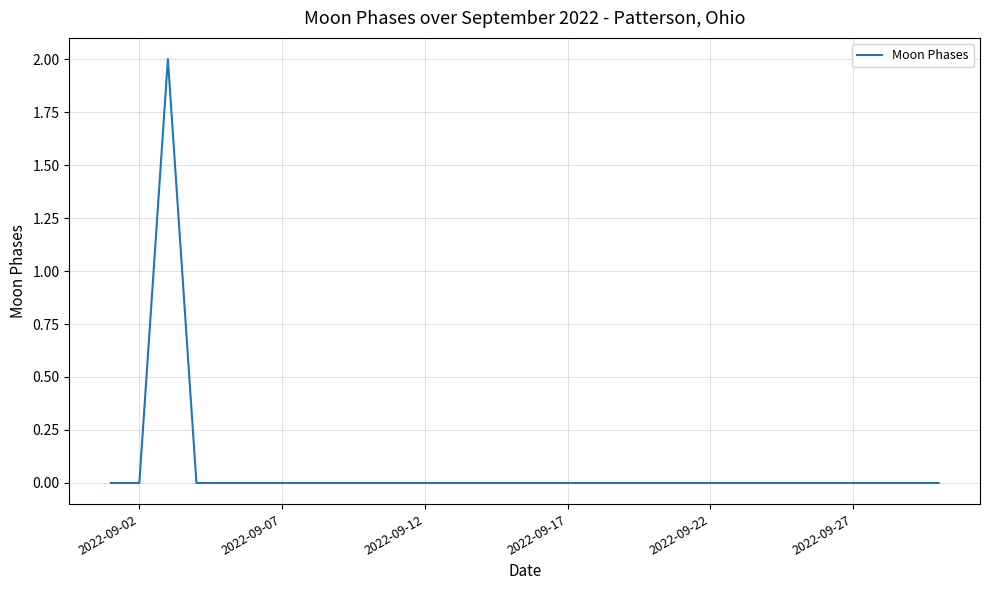

How many lines are shown in the chart?

1